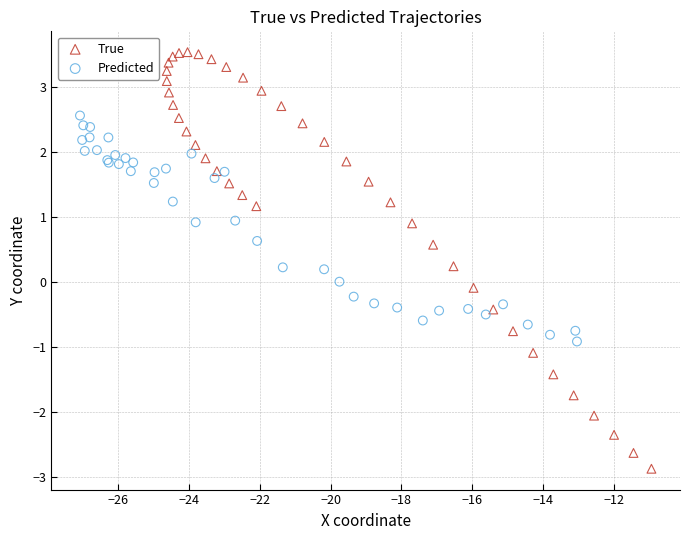

Which series has the largest Y range (max minus min)?

True